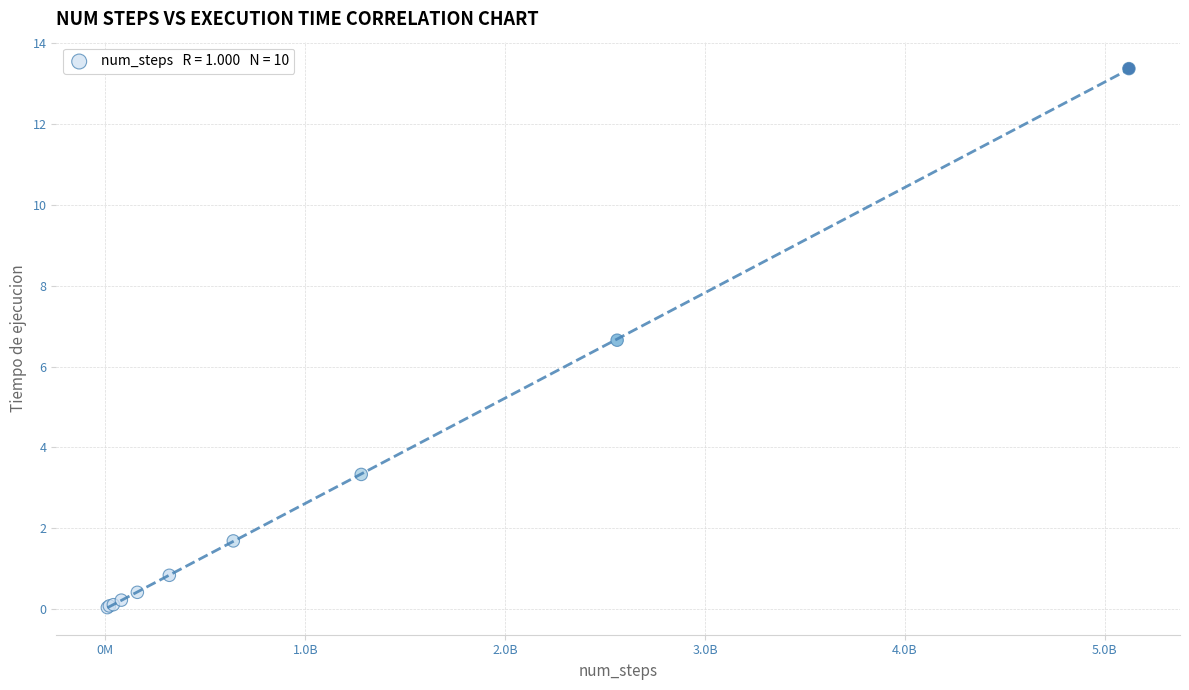

What Y value in the scatter plot is closest to 6?

6.7